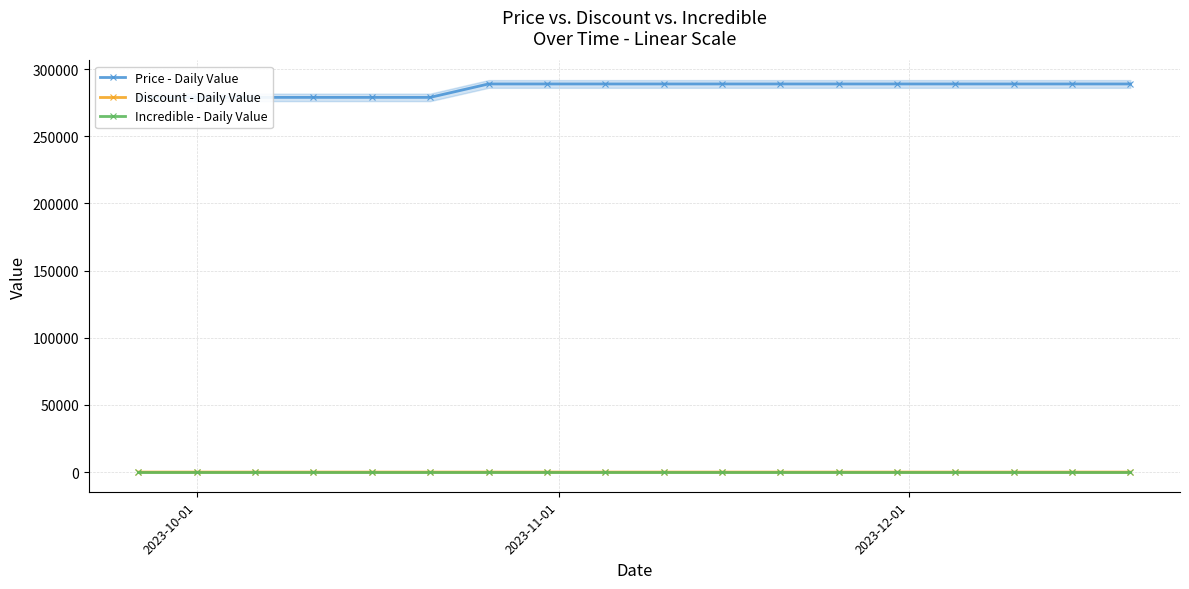

List the series in order of their peak value, highest first.

Price - Daily Value, Discount - Daily Value, Incredible - Daily Value